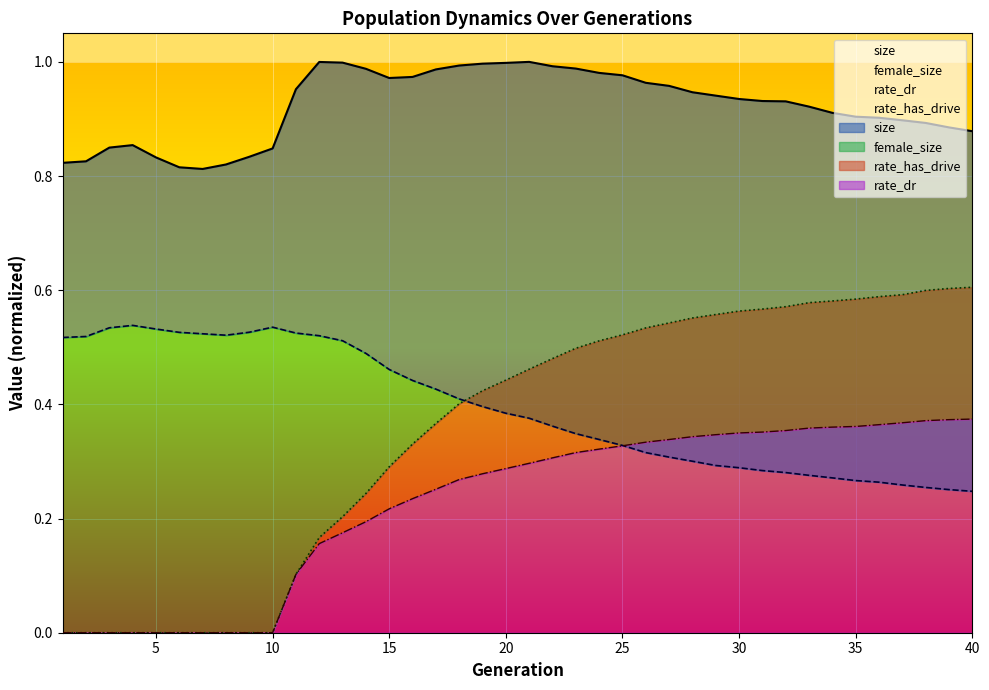

Count the number of data series in this chart.

4